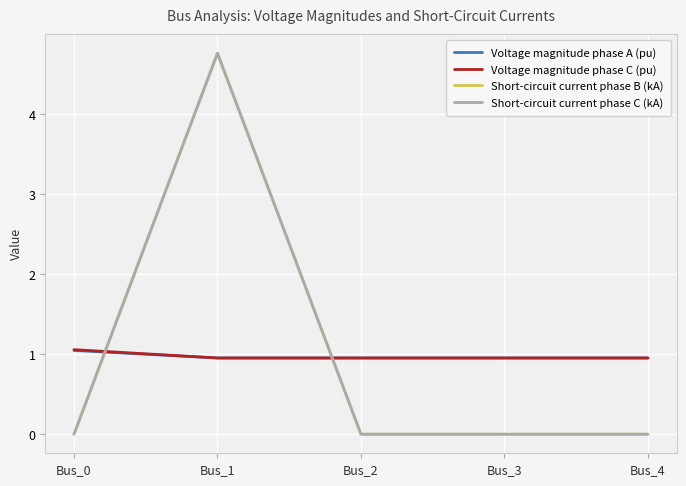

What is the sum of the Voltage magnitude phase A (pu) values at Bus_4 and Bus_1?

1.9